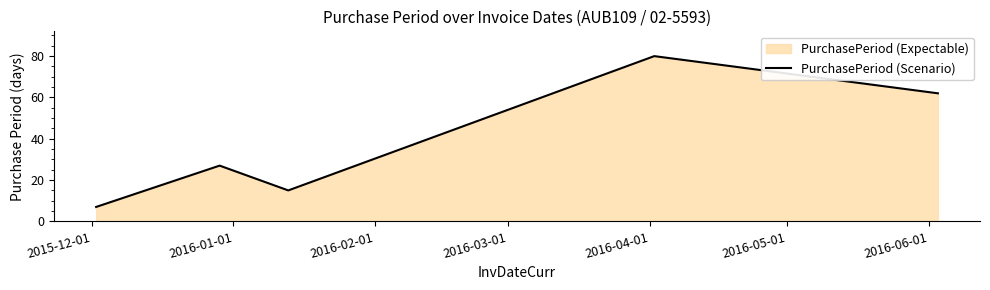

What is the smallest value displayed?

7